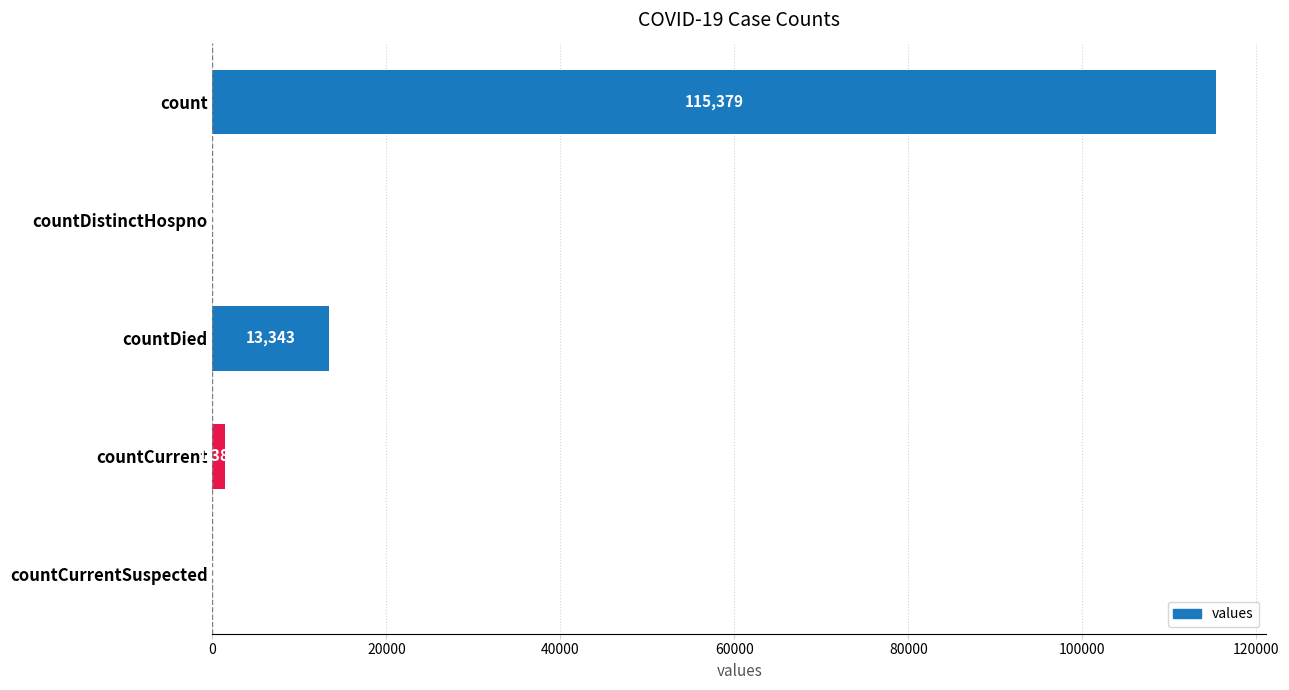

At which label is the value closest to 57689?

countDied